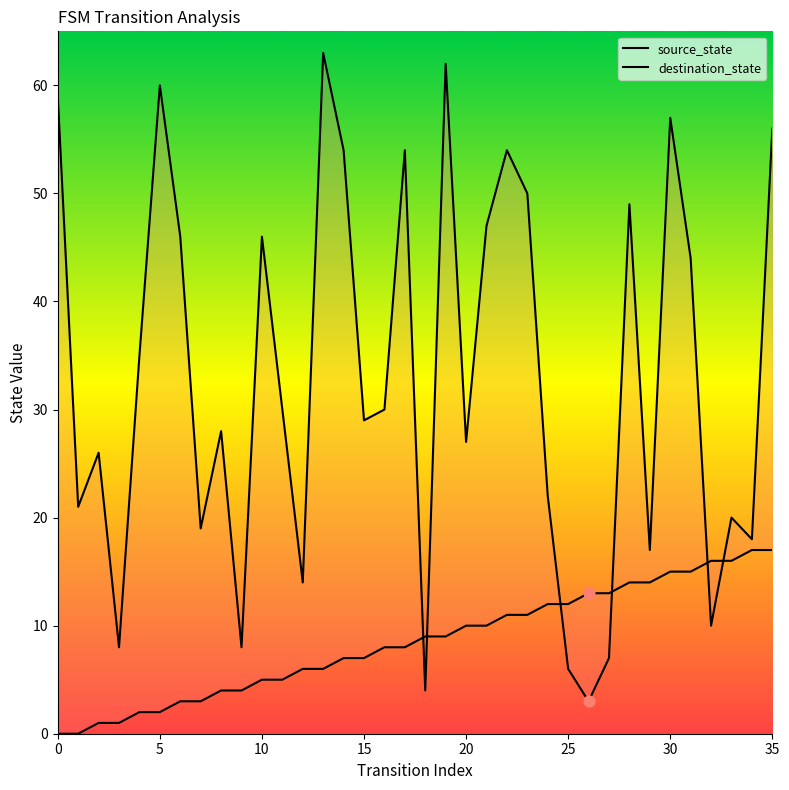

Which series has the largest total across all categories?

destination_state